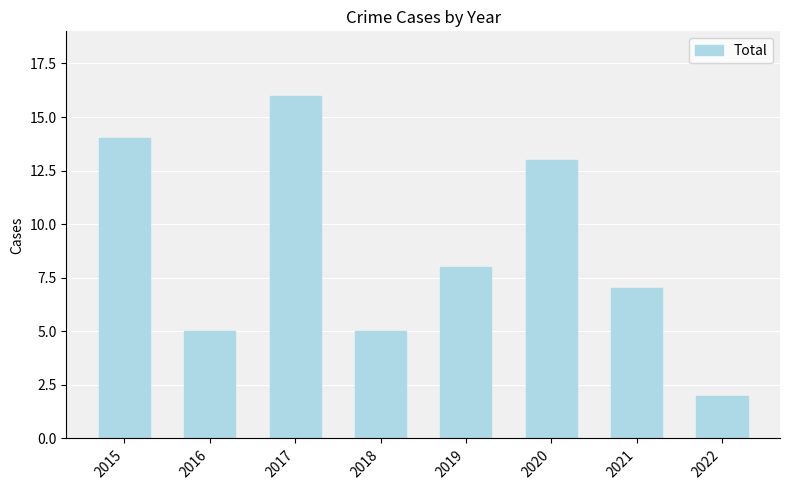

What is the sum of the values at 2021 and 2018?

12